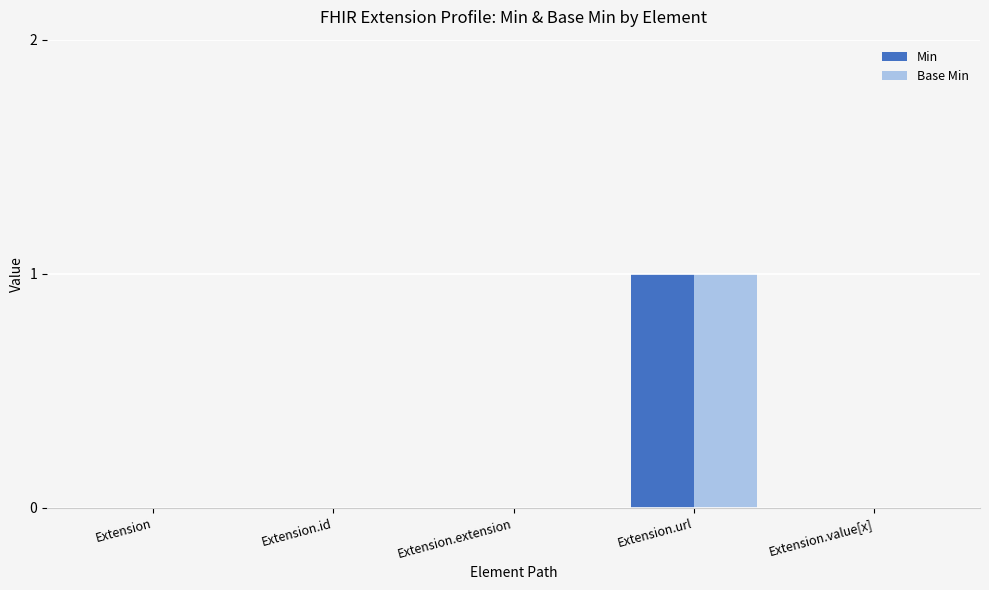

The value of Min at Extension.value[x] is 1. True or false?

False